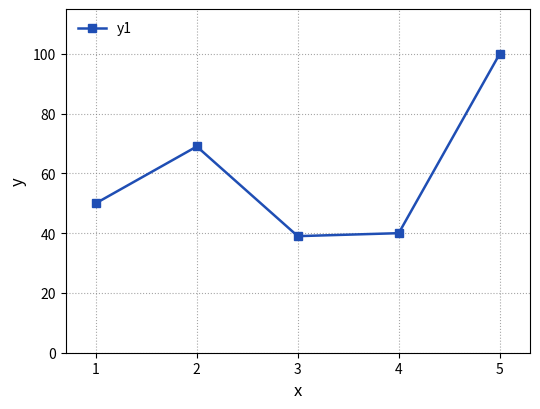

What is the smallest value displayed?

39